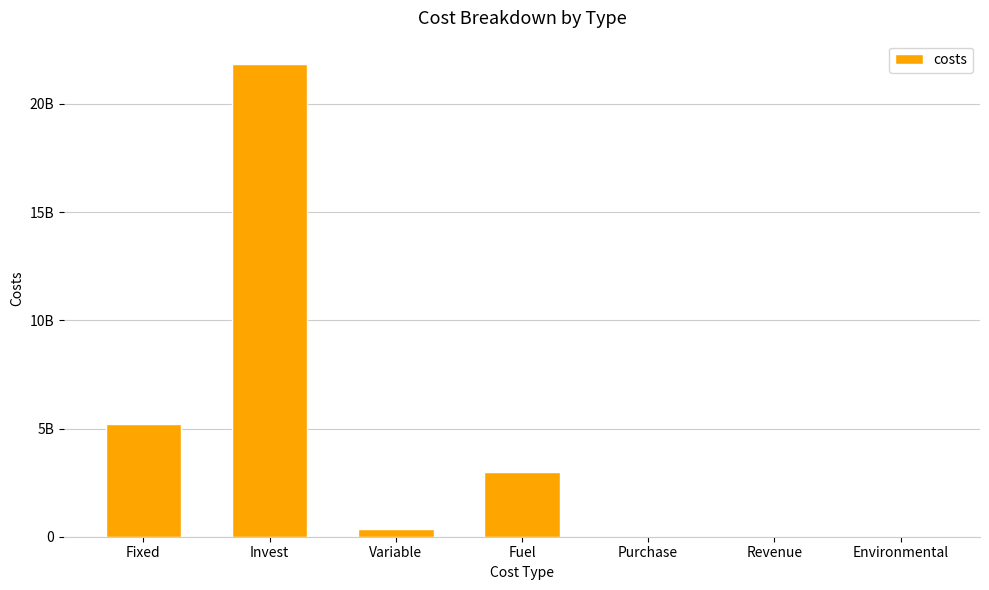

What is the value of the 3rd bar from the left?

340911776.7